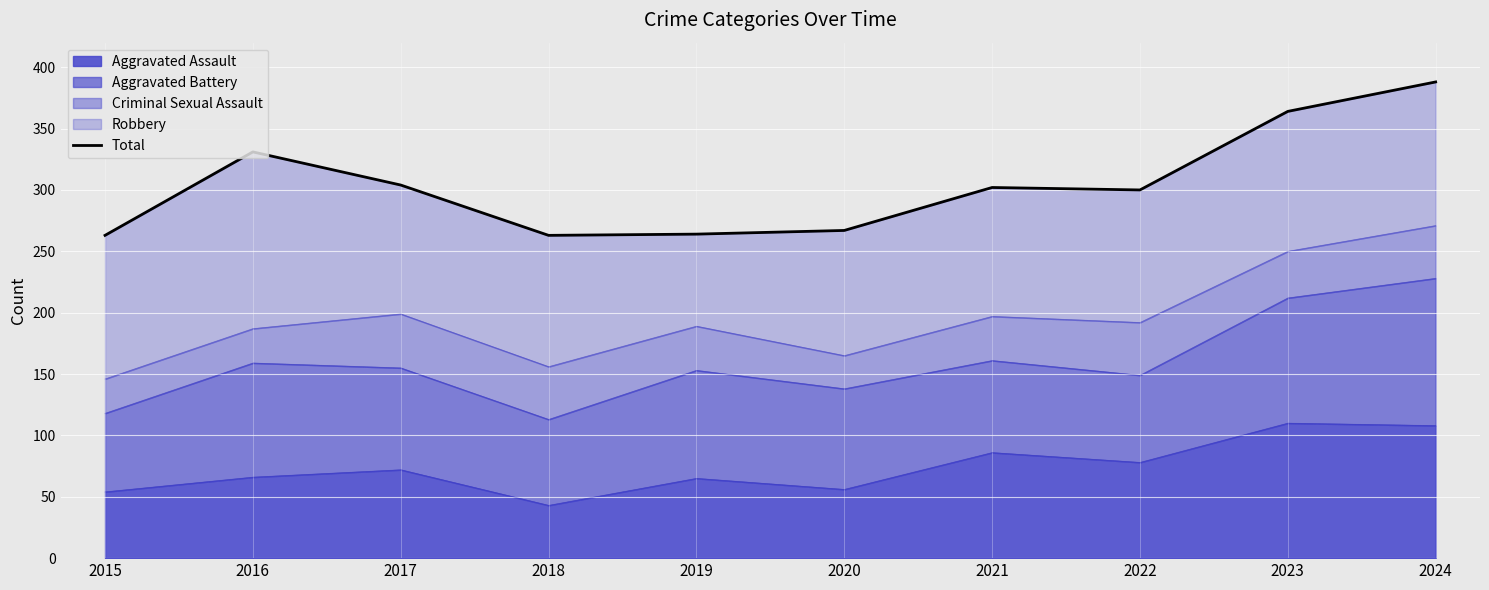

Reading left to right, what are all the values shown in this chart?

2015=263	2016=331	2017=304	2018=263	2019=264	2020=267	2021=302	2022=300	2023=364	2024=388